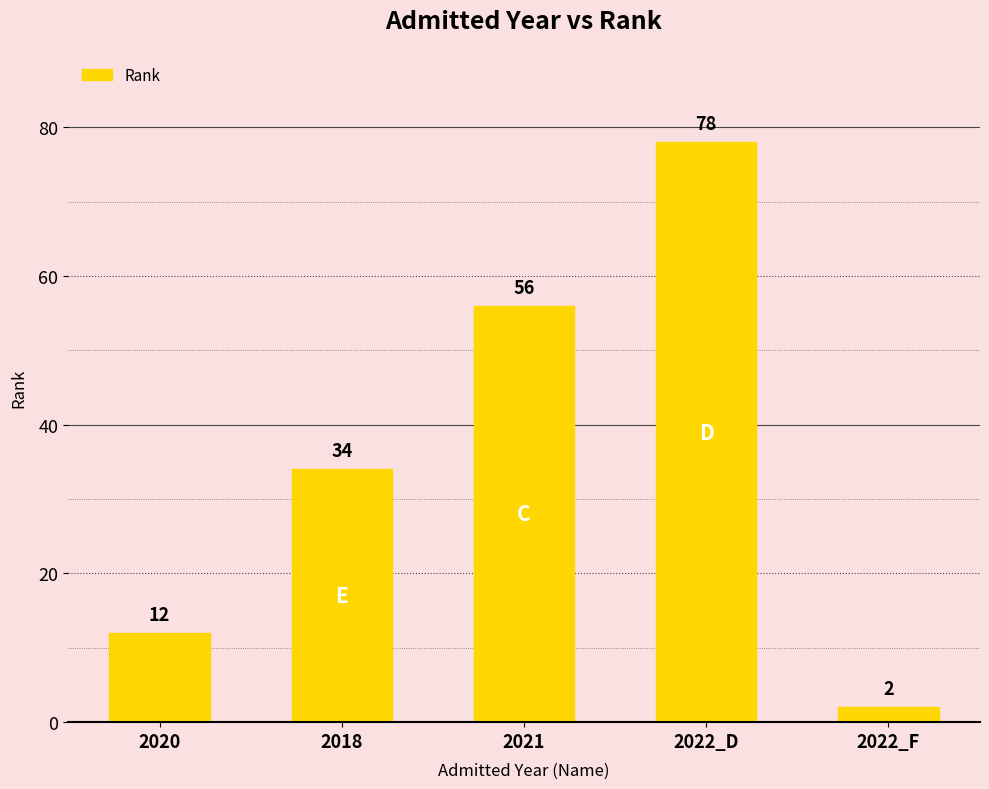

Rank the categories by value from highest to lowest.

2022_D, 2021, 2018, 2020, 2022_F